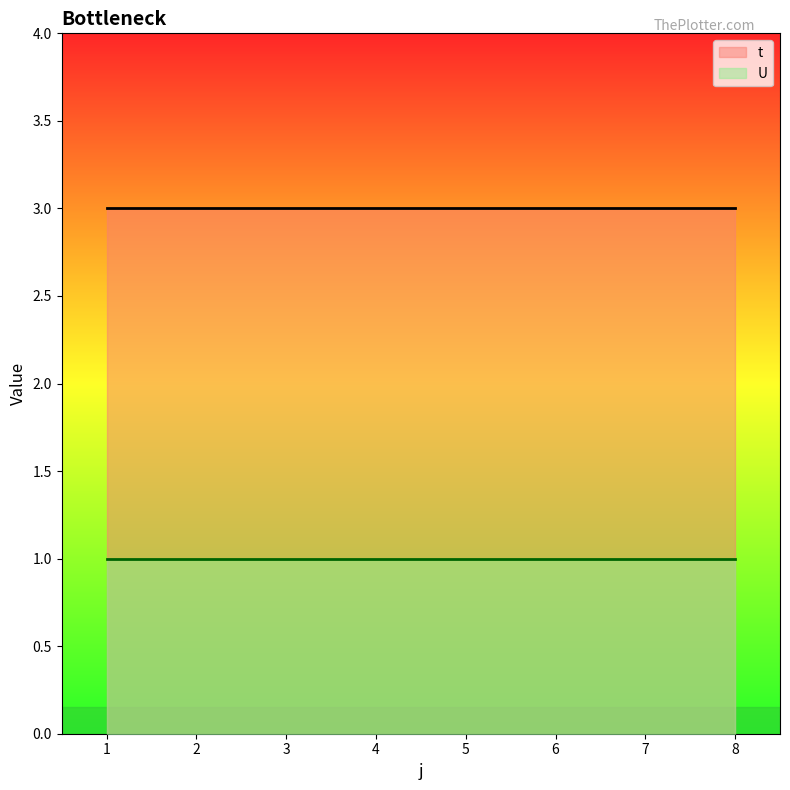

What is the difference between the highest and lowest values at 7?

2